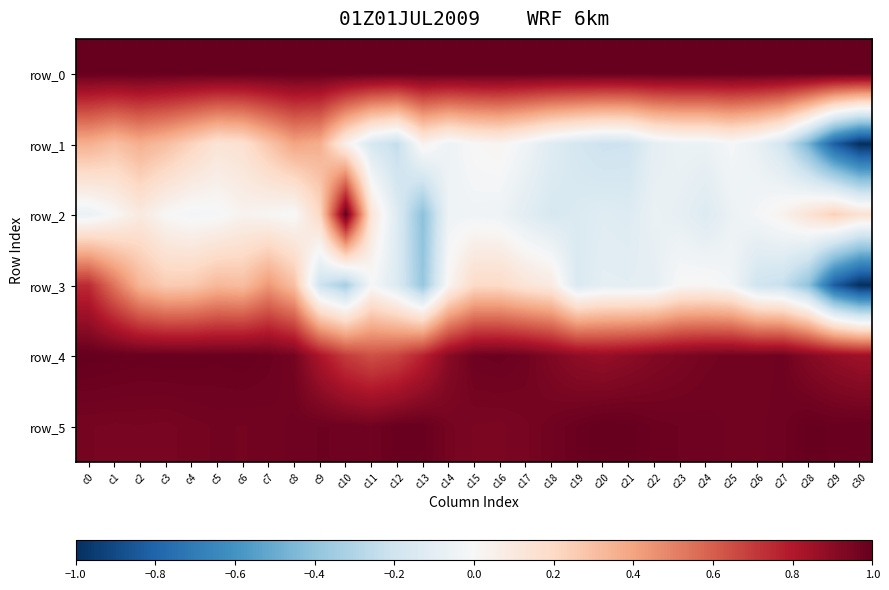

At c16, list the series in order from smallest to largest.

row_2, row_1, row_3, row_5, row_4, row_0